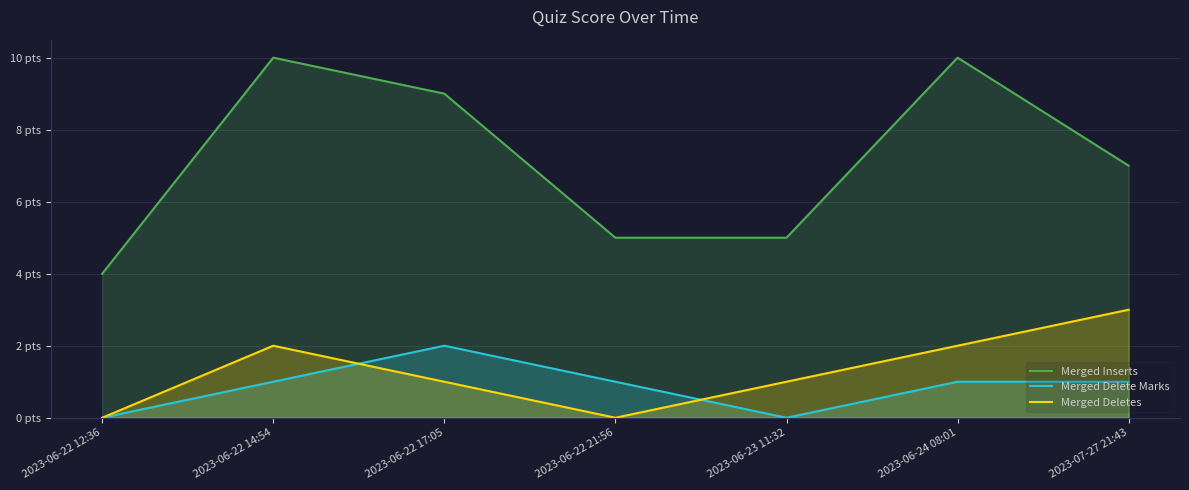

Where does the Merged Inserts series first go above 7?

2023-06-22 14:54